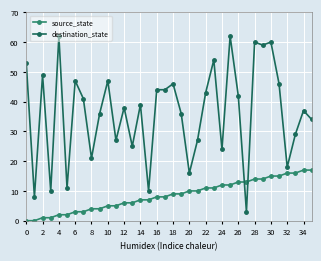

After their last crossing, which series has the higher values: destination_state or source_state?

destination_state